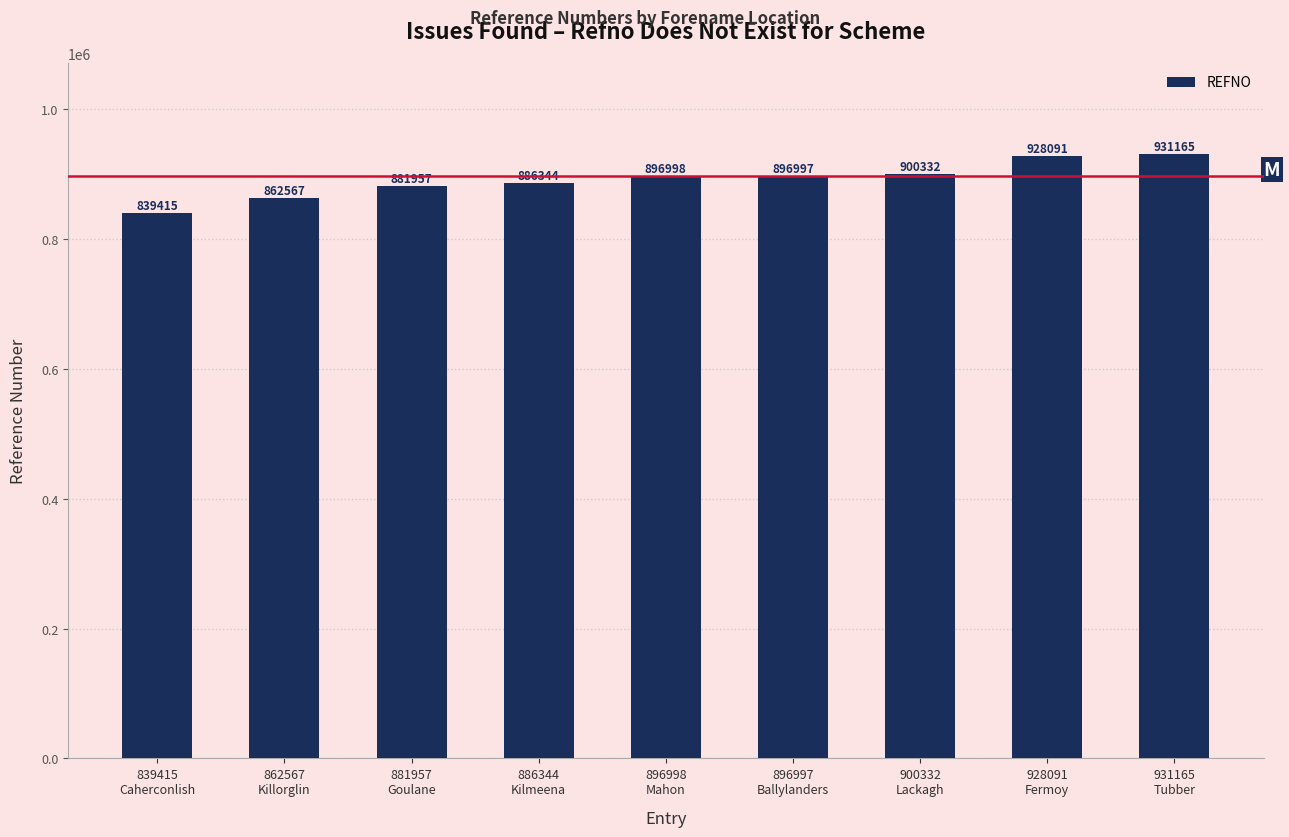

The chart shows a value of 1552194 at 886344
Kilmeena. True or false?

False